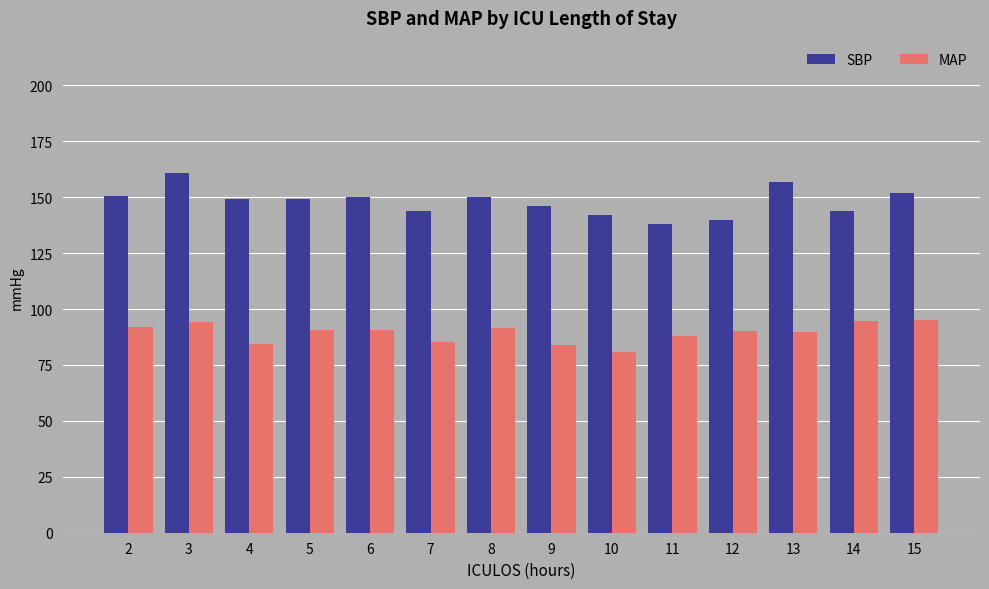

True or false: MAP has a value of 94.3 at 3.

True